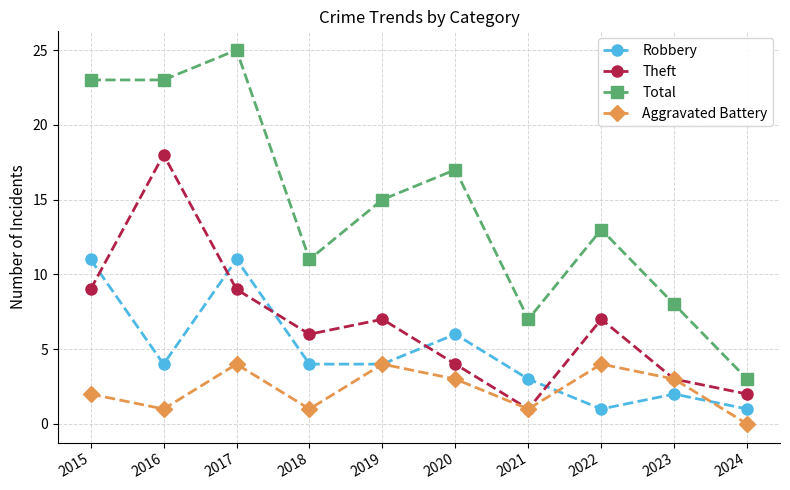

The value of Robbery at 2023 is 2. True or false?

True